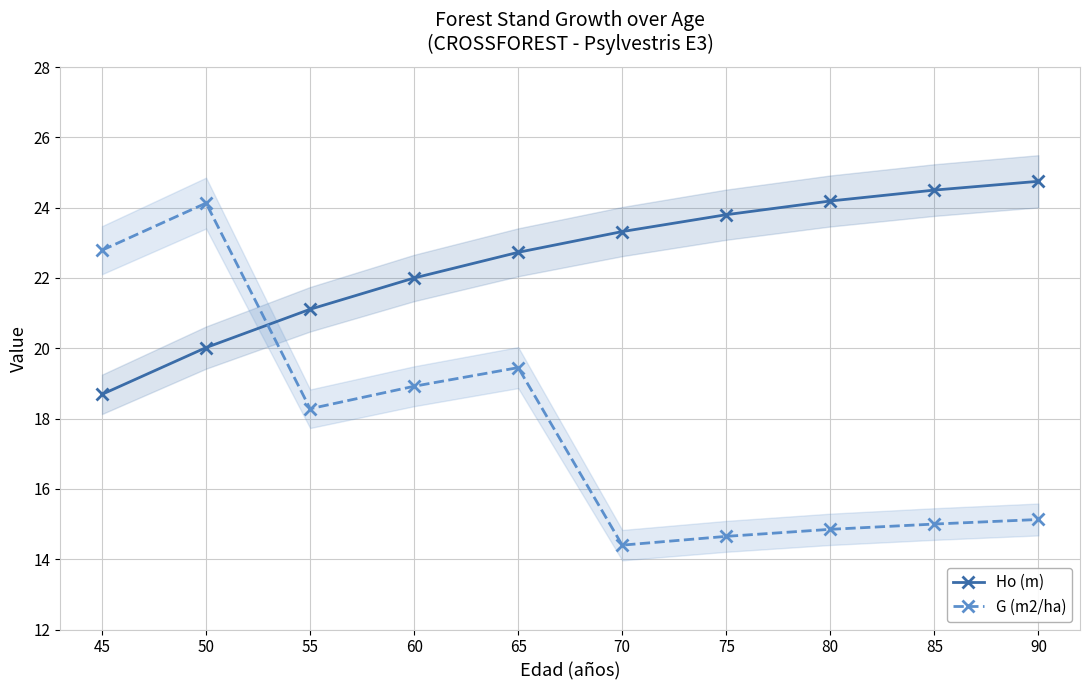

What is the highest value of the G (m2/ha) series?

24.1